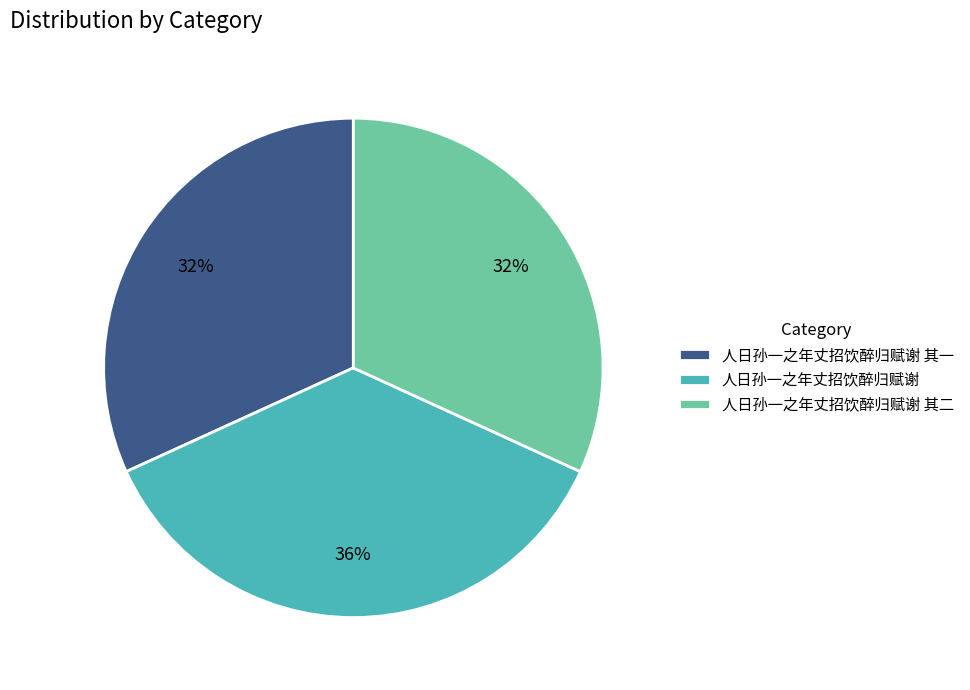

How many segments does this pie chart have?

3